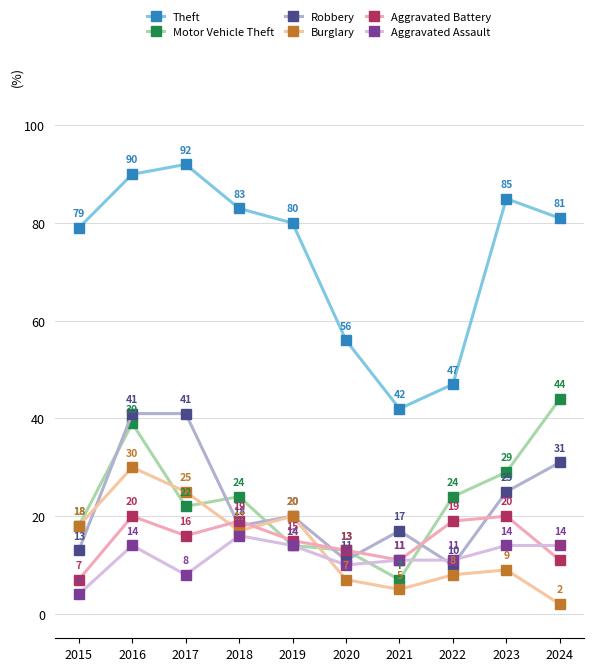

Is it true that Theft equals 81 at 2024?

True